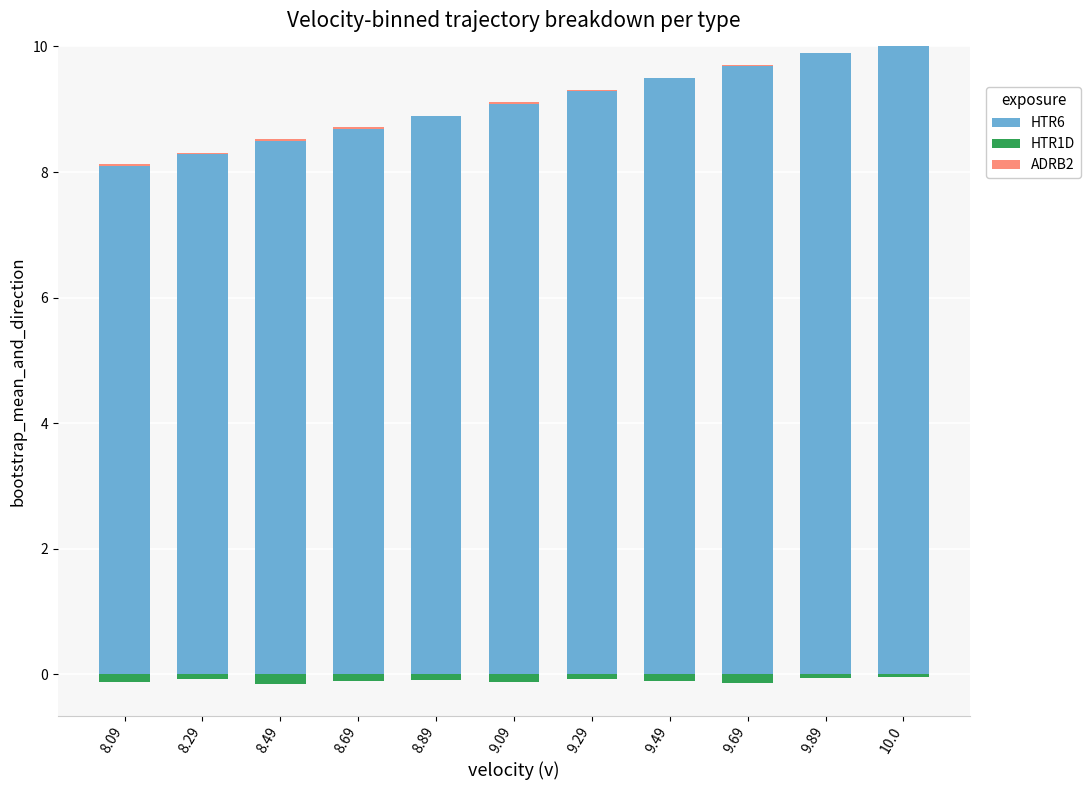

At which category is the sum across all series the highest?

10.0